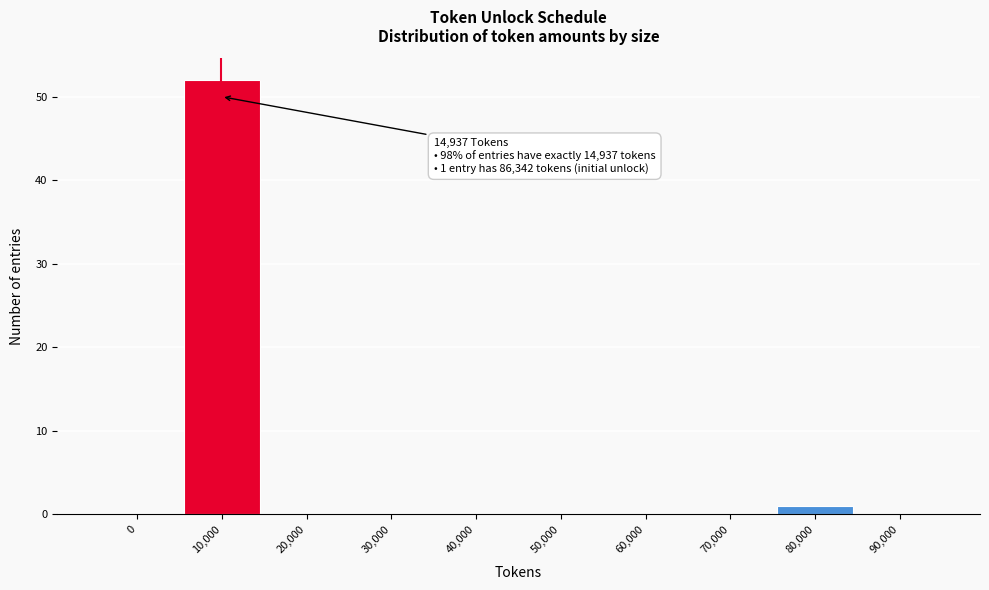

Reading left to right, what are all the values shown in this chart?

0=0	10,000=52	20,000=0	30,000=0	40,000=0	50,000=0	60,000=0	70,000=0	80,000=1	90,000=0